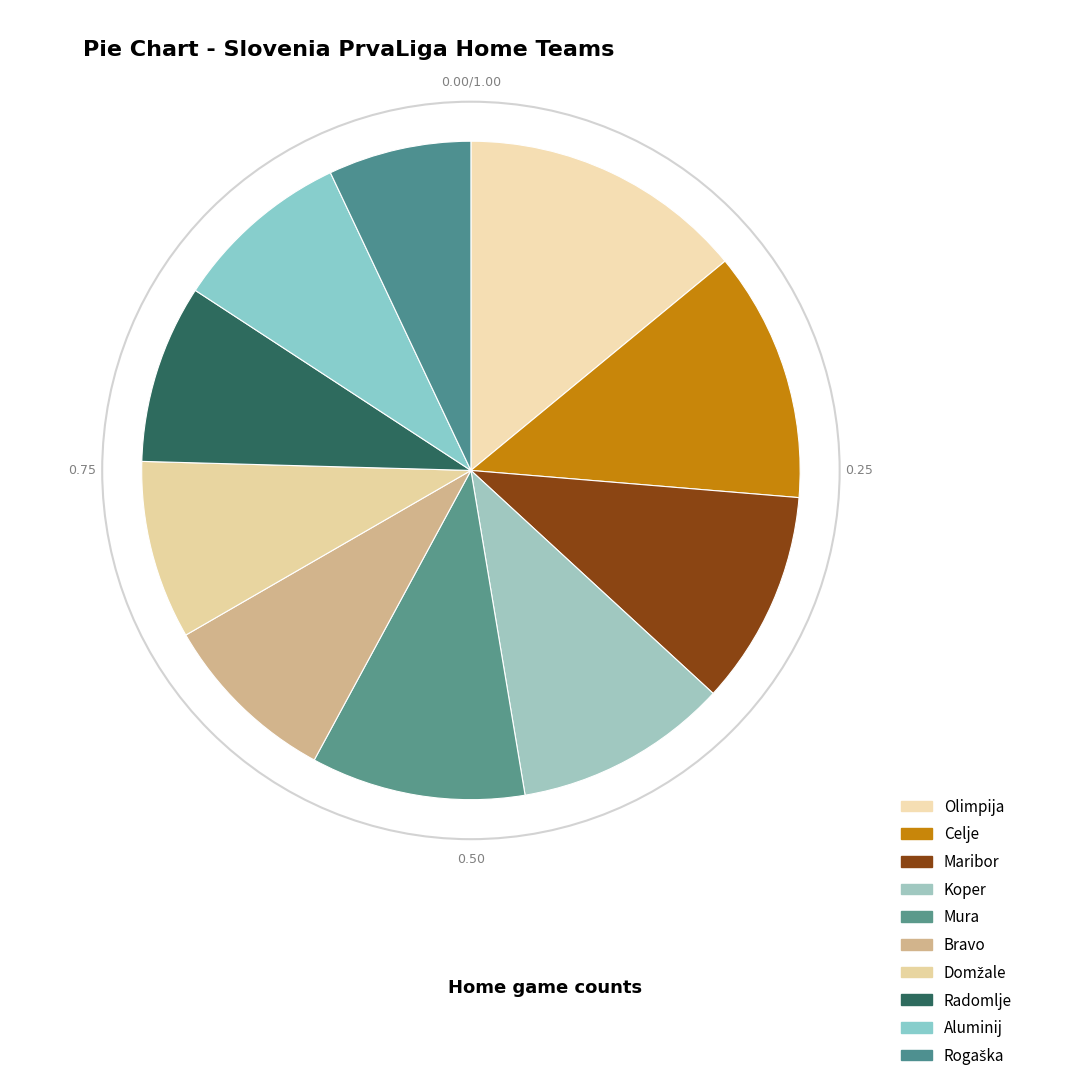

Count the number of slices in the pie.

10